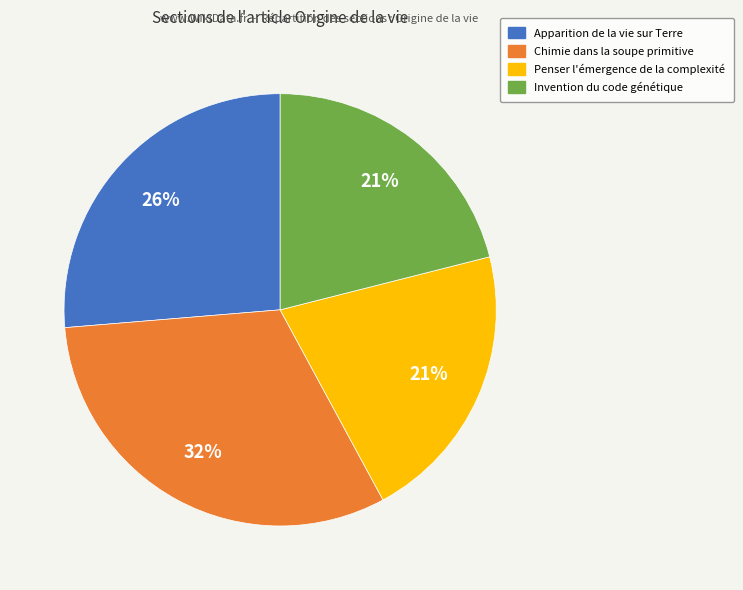

Do Apparition de la vie sur Terre and Invention du code génétique together represent more than half of the pie?

No